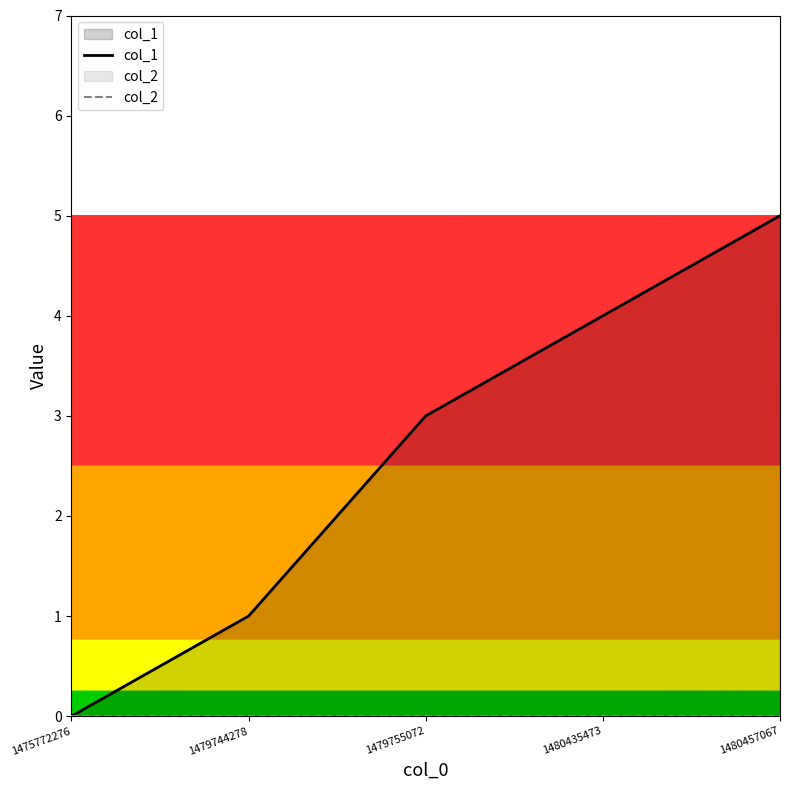

At which category is the sum across all series the highest?

1480457067